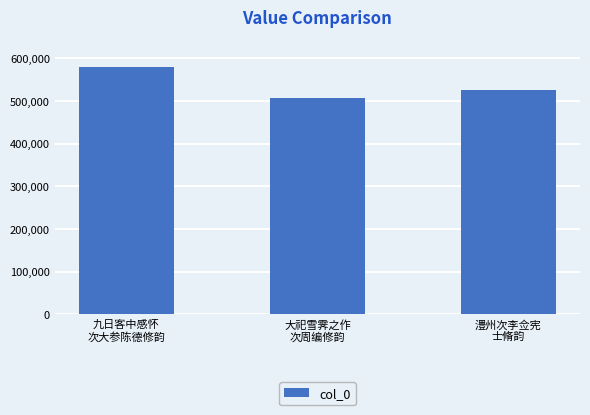

Reading left to right, list all the values displayed in this chart.

579648	507828	526888